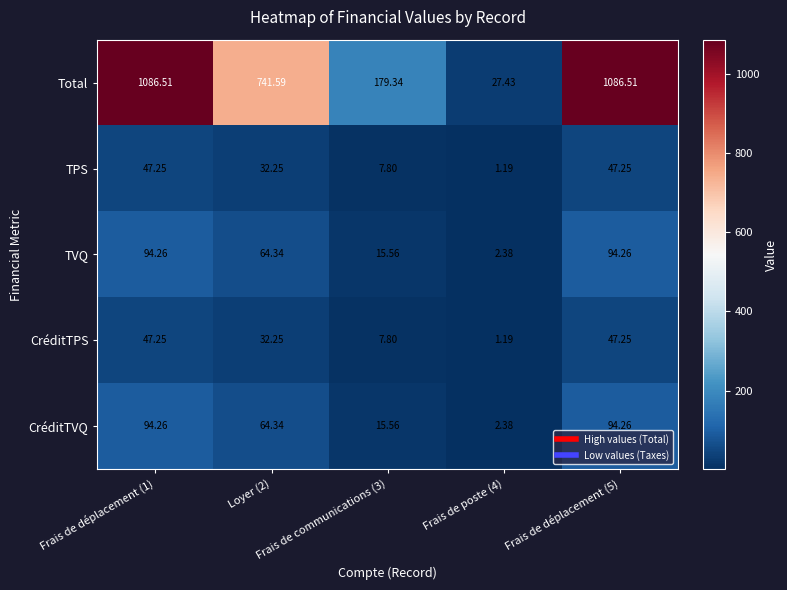

Which series has the largest total across all categories?

Total